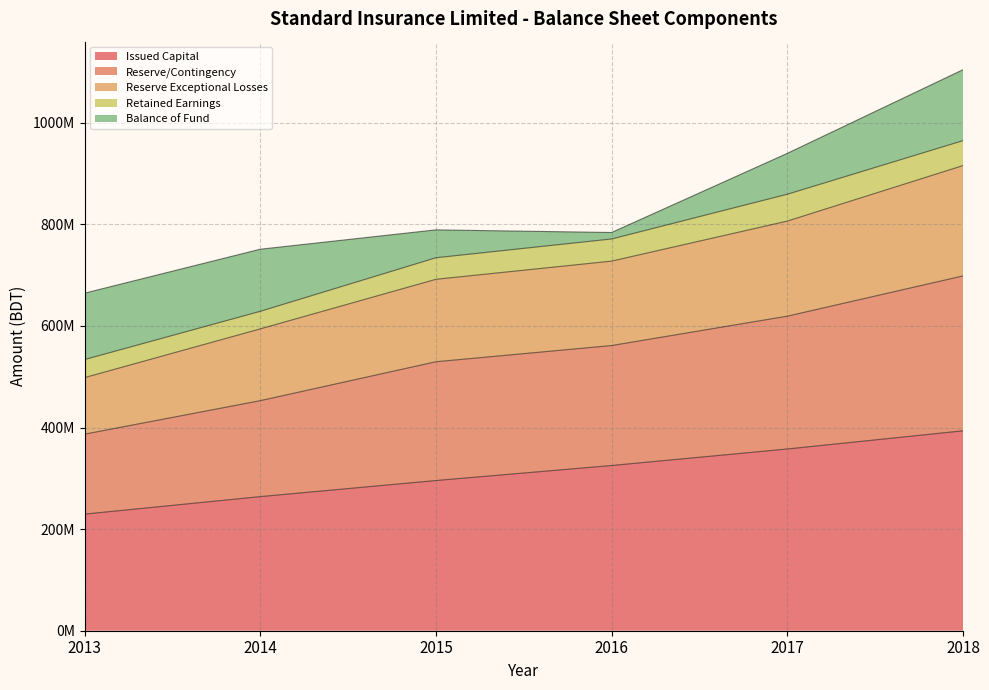

True or false: Reserve/Contingency and Reserve Exceptional Losses intersect in this chart.

False